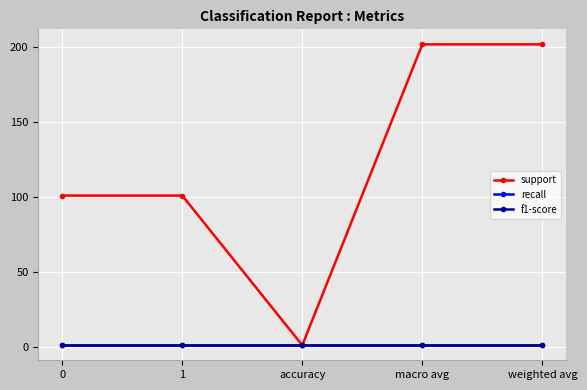

Is this an area chart (filled region under the line)?

No